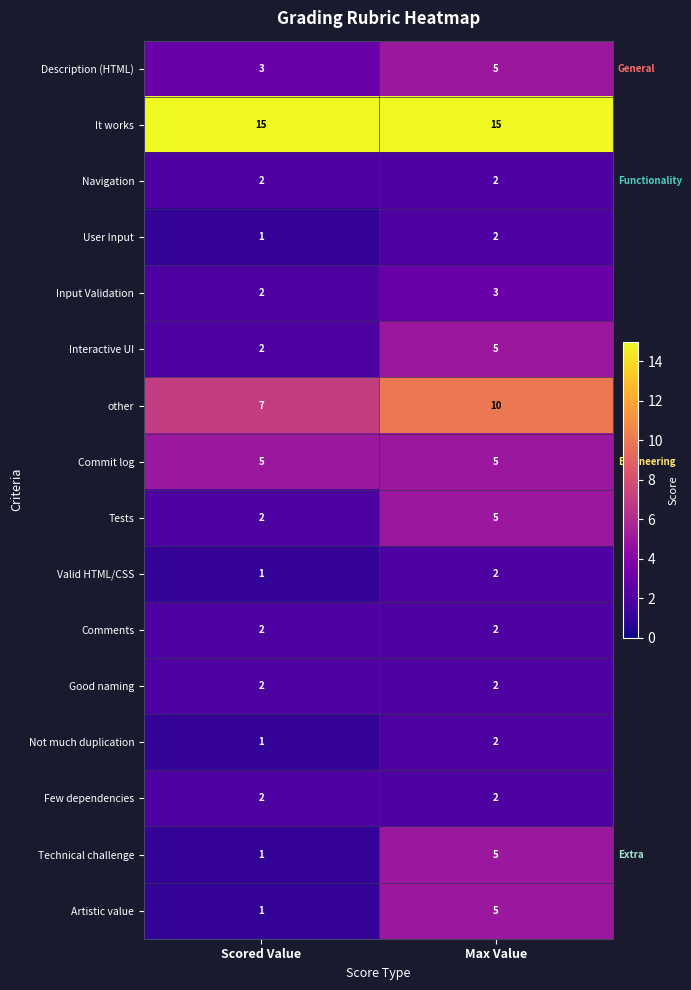

Which series has the largest total across all categories?

It works